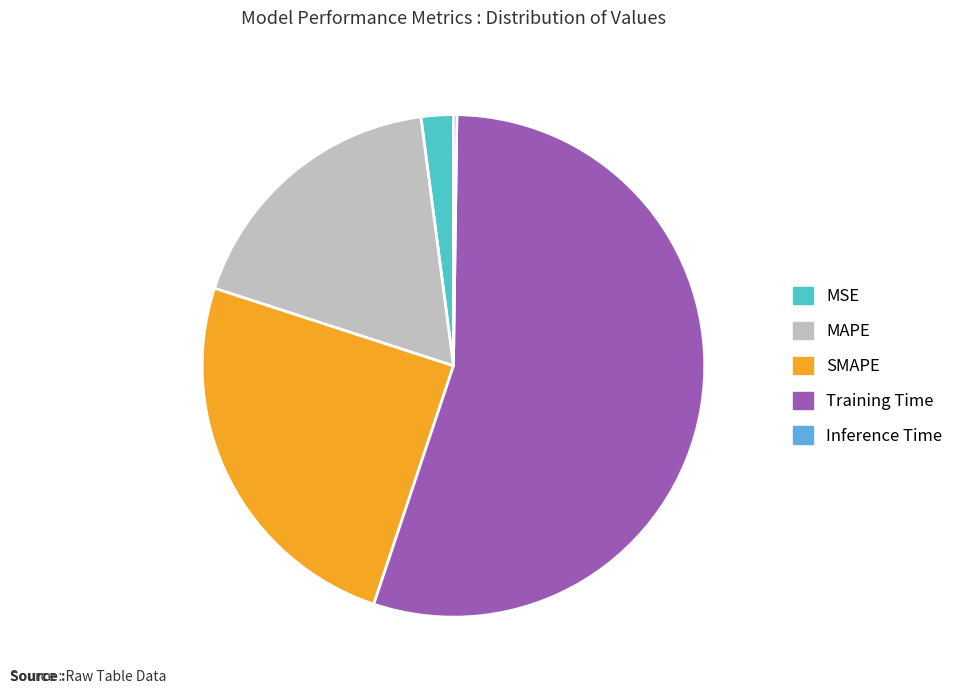

Do MAPE and SMAPE together represent more than half of the pie?

No